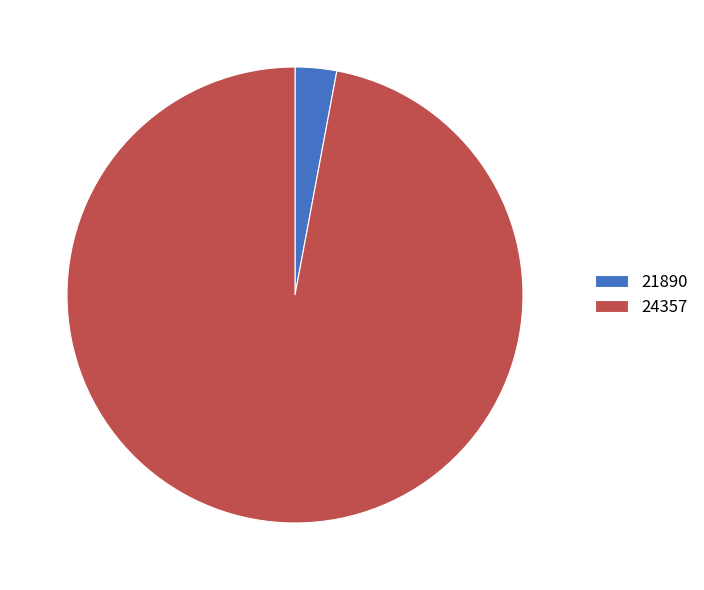

Is 21890 the majority of the pie?

No